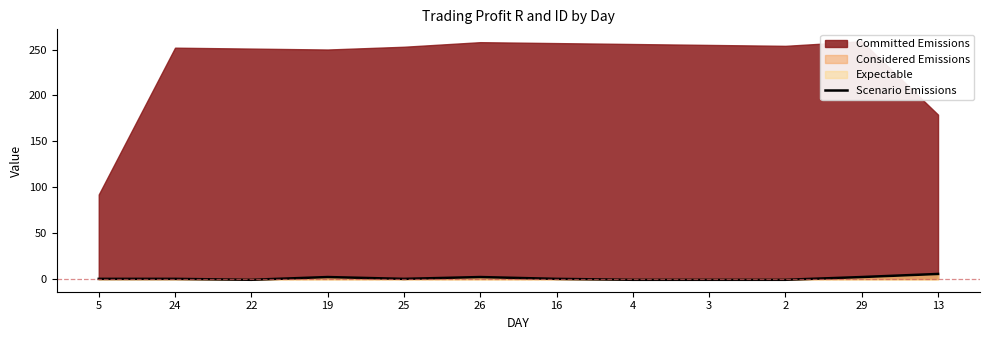

What is the label of the 5th point from the left?

25